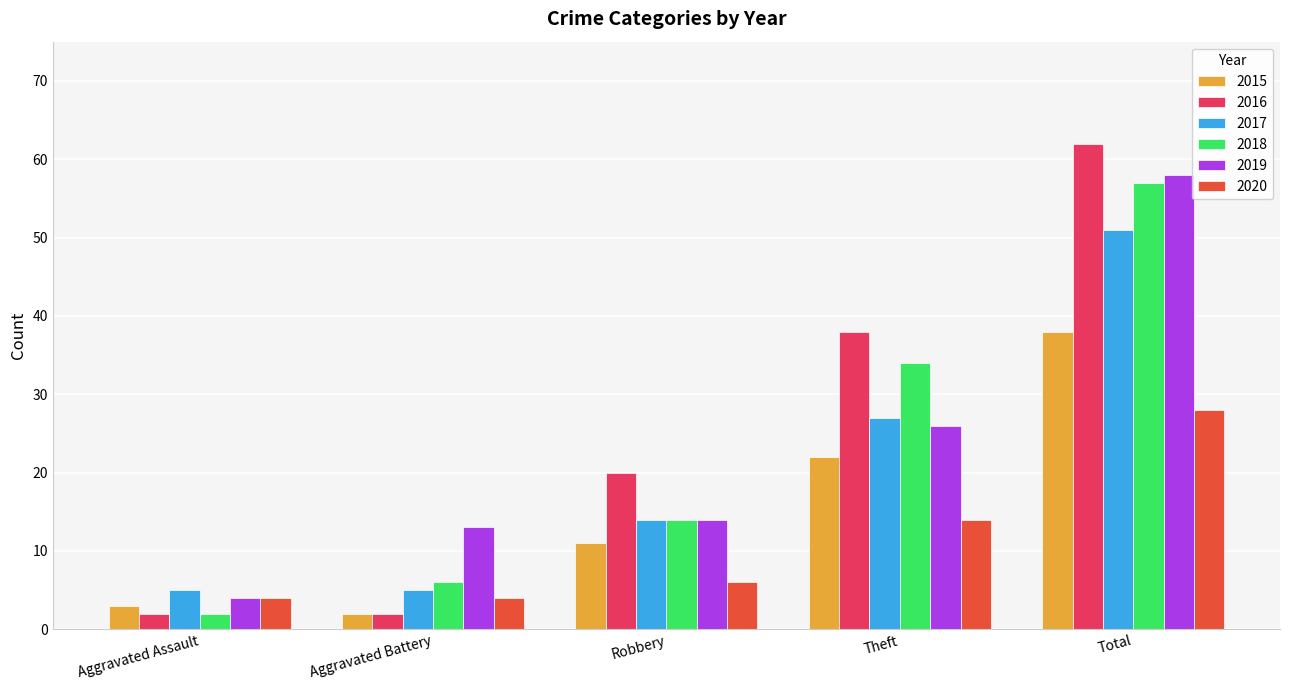

Count the number of categories in the chart.

5